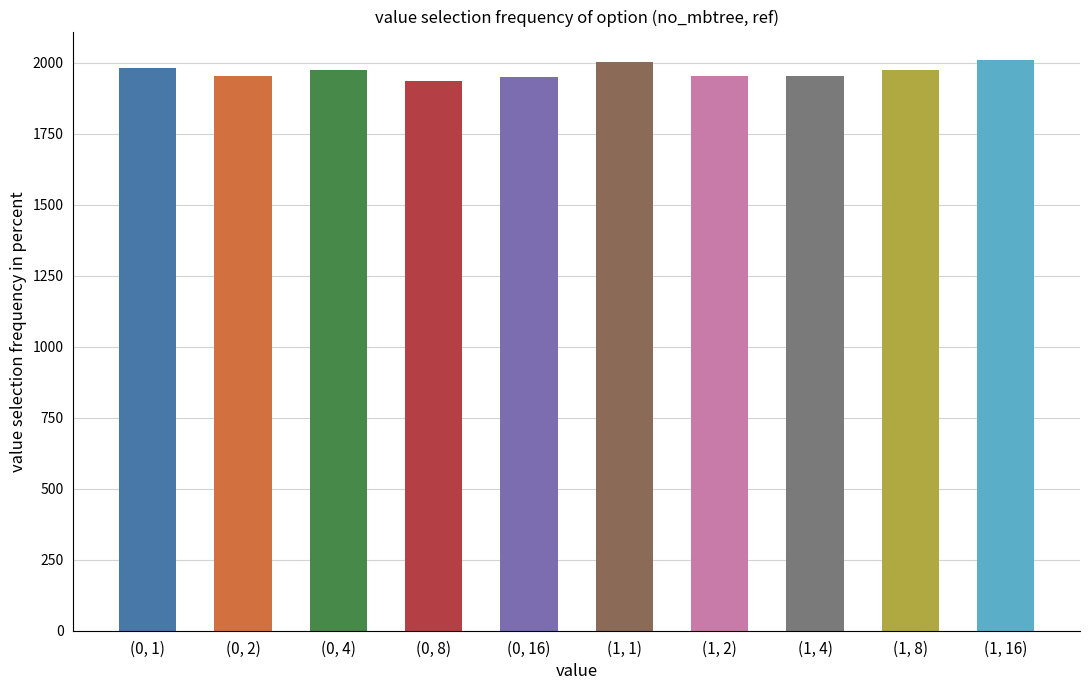

What is the ratio of the value at (1, 4) to the value at (0, 1)?

1.0